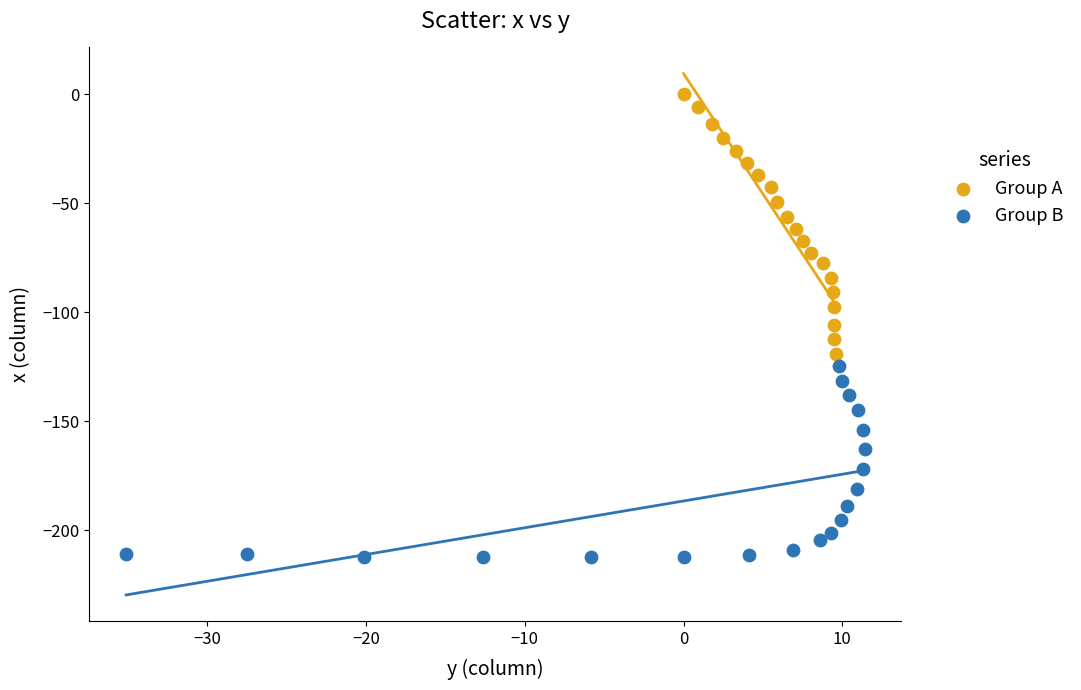

Which series contains the lowest Y value?

Group B